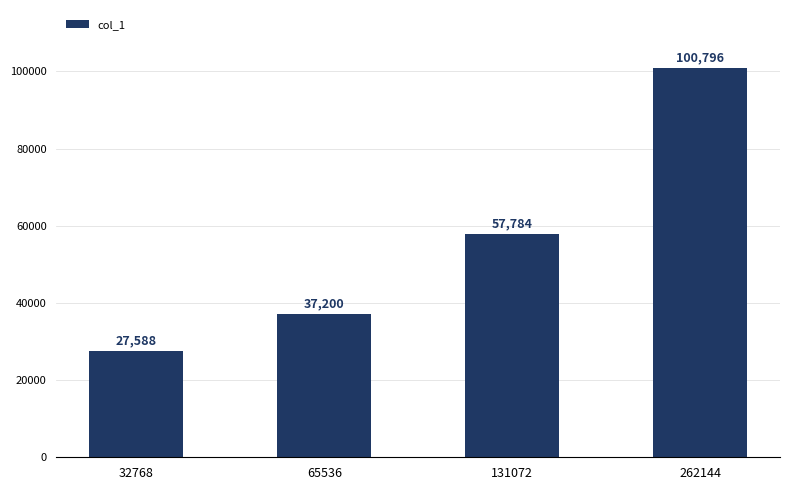

The value at 32768 is 8992. True or false?

False